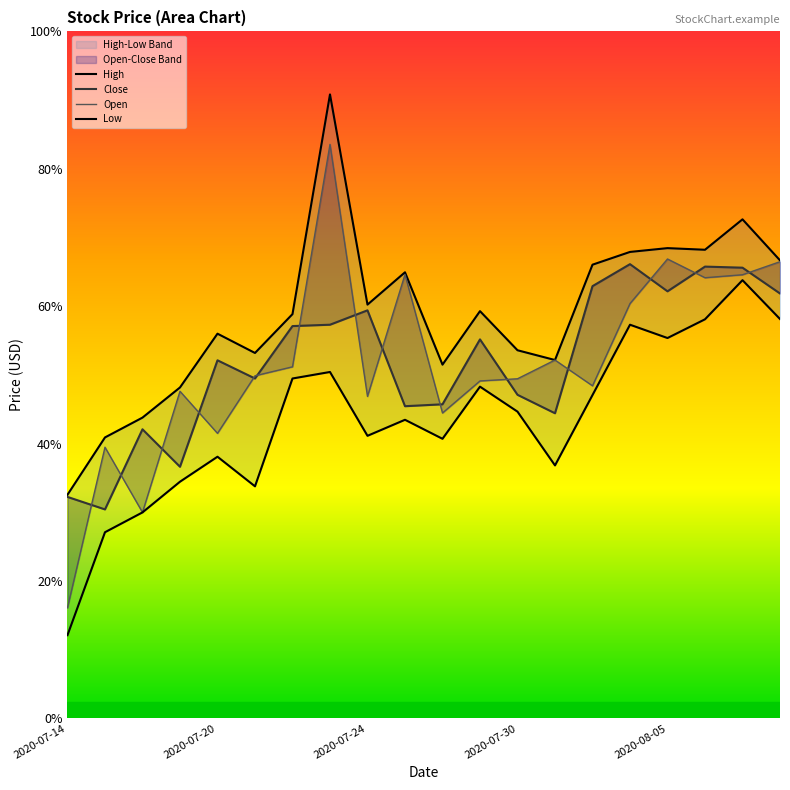

What is the spread (max minus min) of values at 18?

2.2